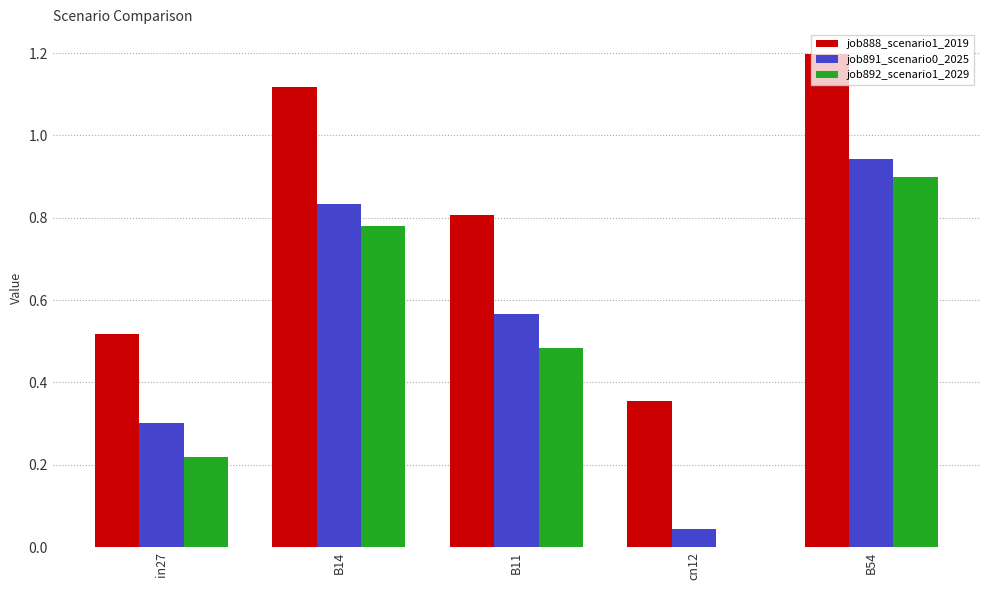

Is it true that job891_scenario0_2025 equals 0.1 at cn12?

False